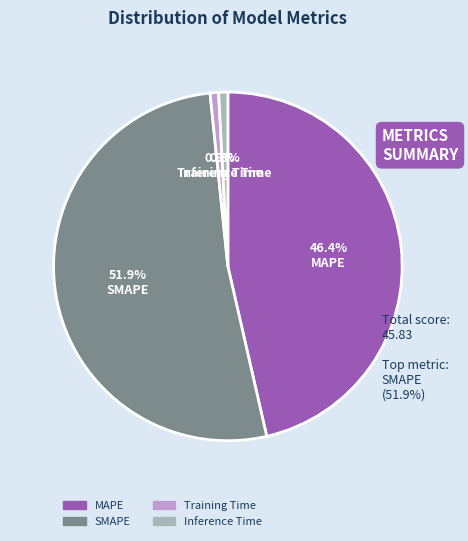

To the nearest percent, what portion does MAPE represent?

46%